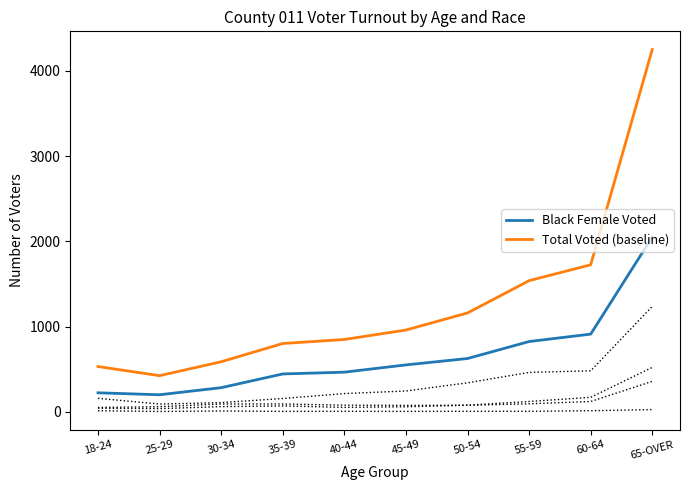

Is this an area chart (filled region under the line)?

No